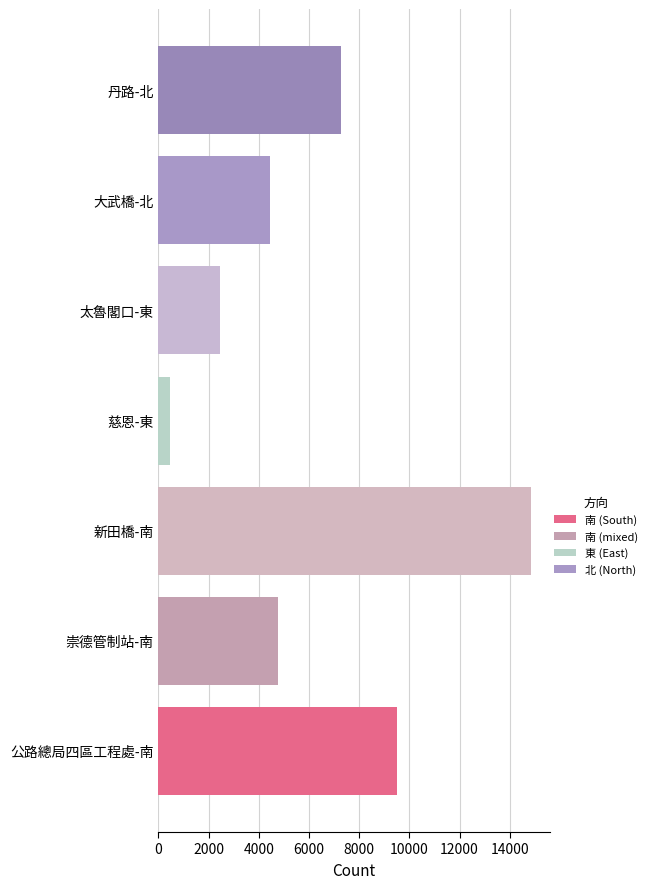

Are the bars grouped side by side (vs. stacked)?

No